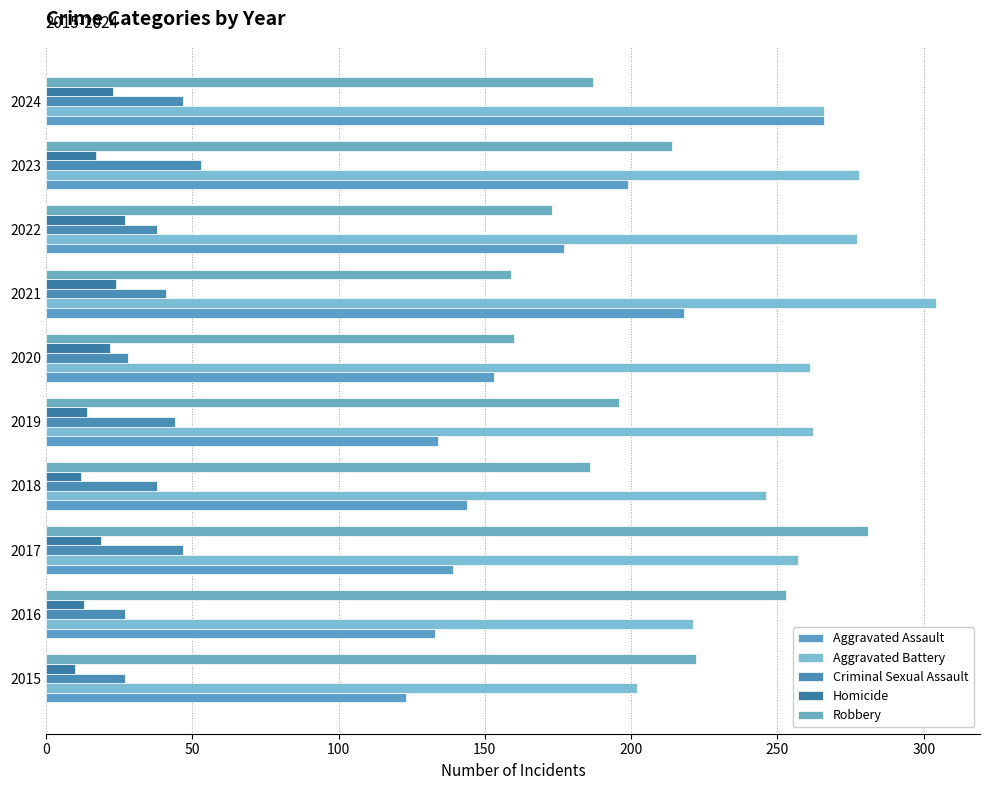

At which label does Homicide reach its peak?

2022